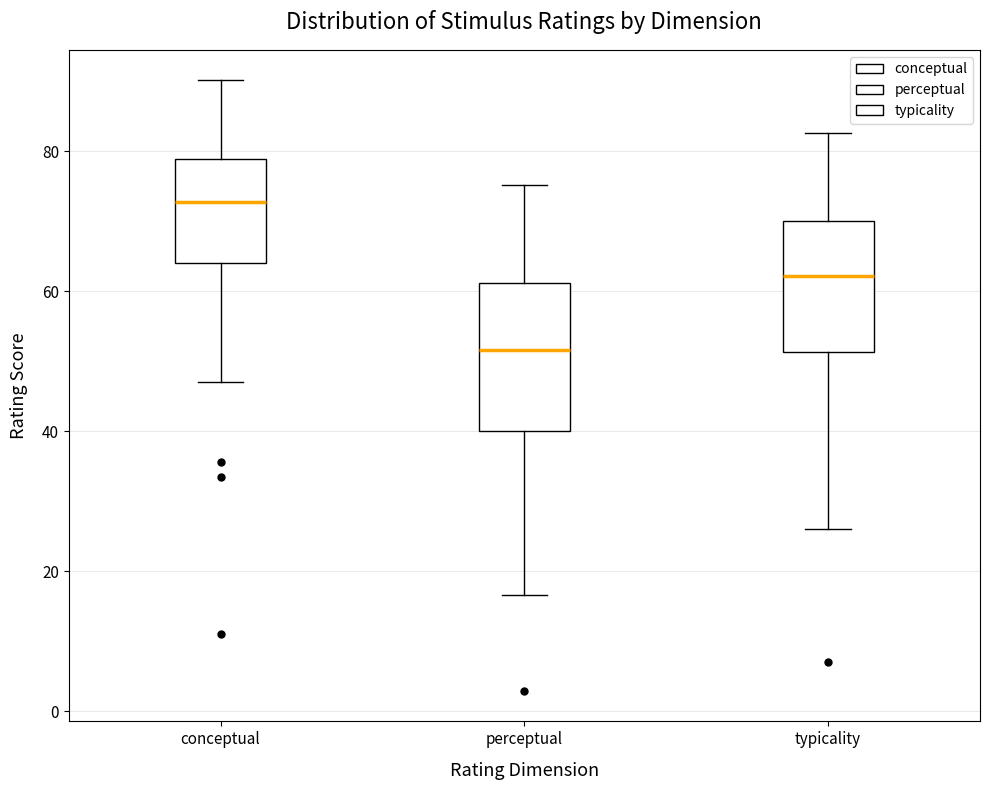

Reading left to right, read every box against the y-axis: the position of its median line, the range the box covers, and the ends of its whiskers. The values are not printed on the chart, so give them approximately, as read against the axis.

conceptual: median 72, box 64 to 78, whiskers 48 to 90
perceptual: median 52, box 40 to 62, whiskers 16 to 76
typicality: median 62, box 52 to 70, whiskers 26 to 82